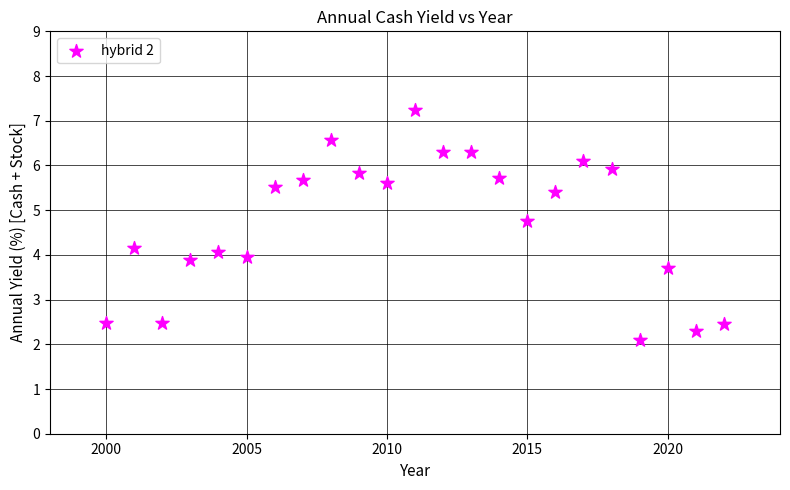

What is the range of X values (max minus min)?

22.0